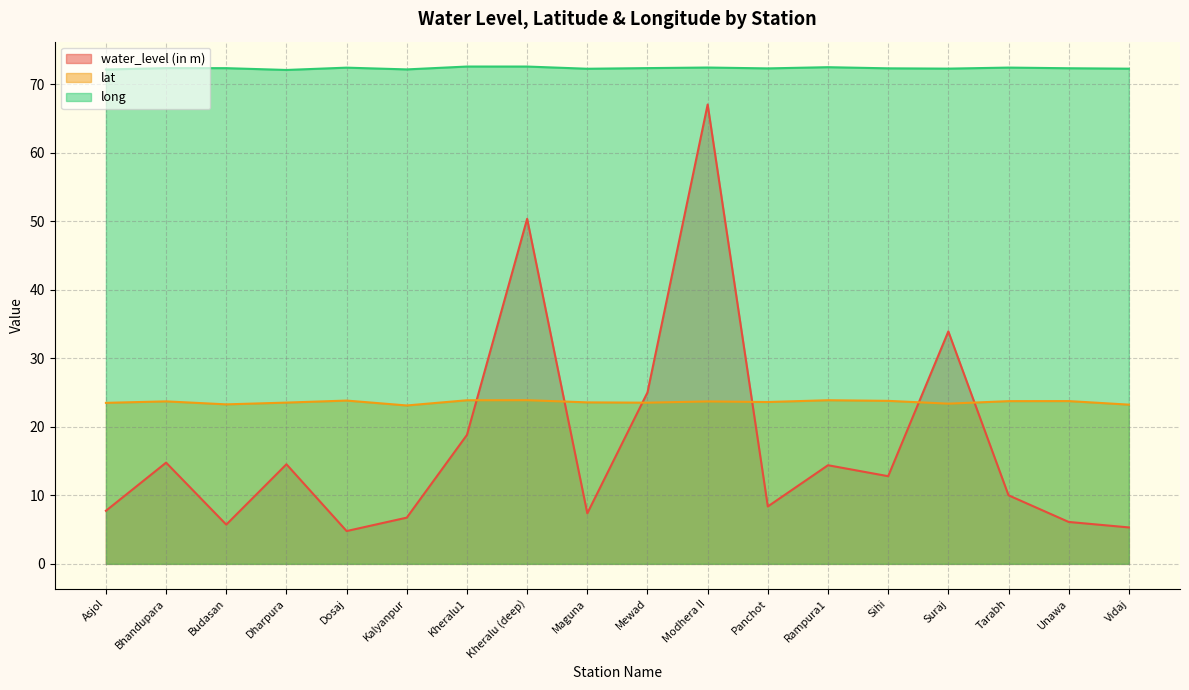

Reading left to right, list all the values displayed in this chart.

water_level (in m): 7.8	14.8	5.7	14.5	4.8	6.8	18.8	50.4	7.4	25.0	67.1	8.4	14.4	12.8	33.9	10.0	6.1	5.3
lat: 23.5	23.7	23.3	23.5	23.8	23.1	23.9	23.9	23.6	23.5	23.7	23.6	23.9	23.8	23.4	23.8	23.8	23.2
long: 72.2	72.4	72.4	72.1	72.5	72.2	72.6	72.6	72.3	72.4	72.5	72.3	72.5	72.3	72.3	72.5	72.4	72.3